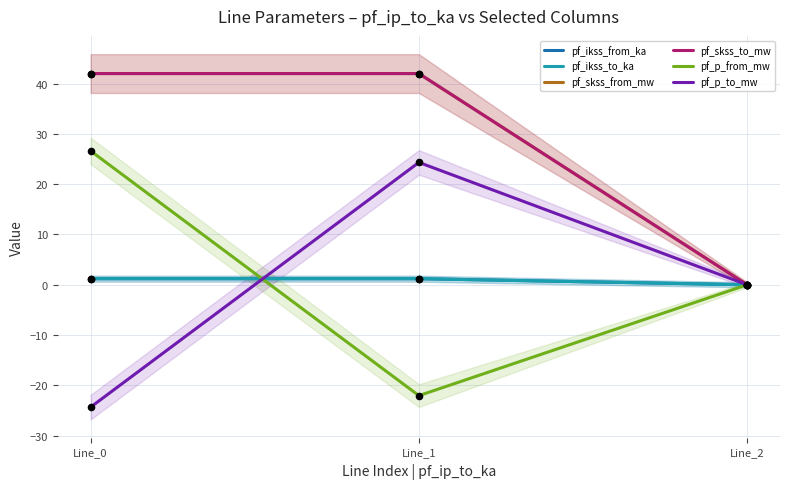

What is the total value across all series at Line_1?

88.7